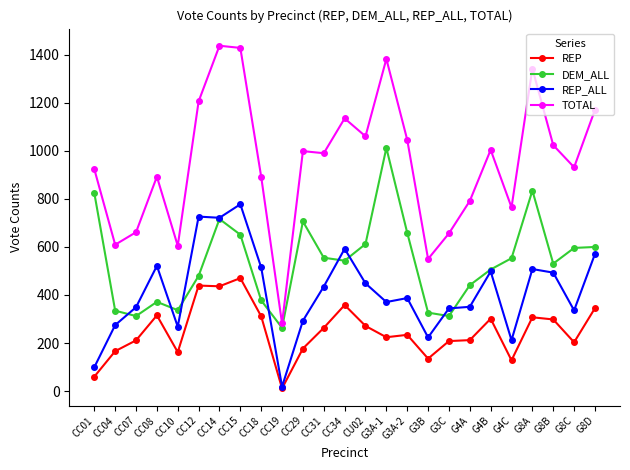

List the series in order of their peak value, lowest first.

REP, REP_ALL, DEM_ALL, TOTAL